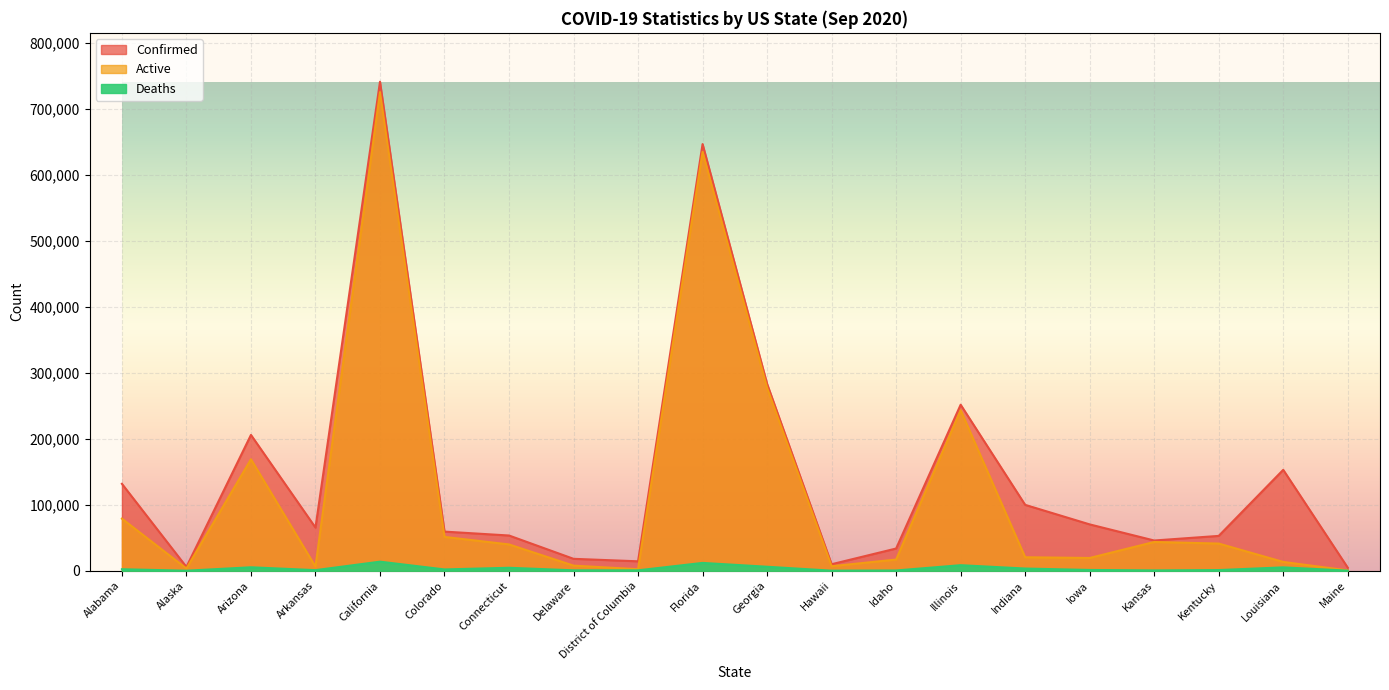

Which label corresponds to the largest value in the chart?

California